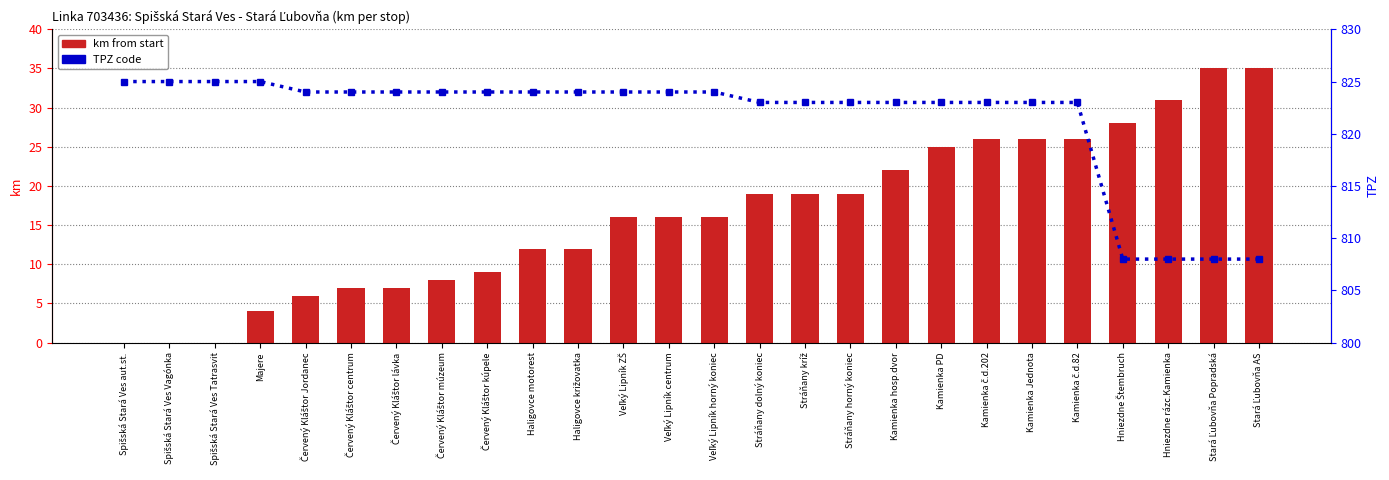

At which label does km from start first exceed 16?

Stráňany dolný koniec